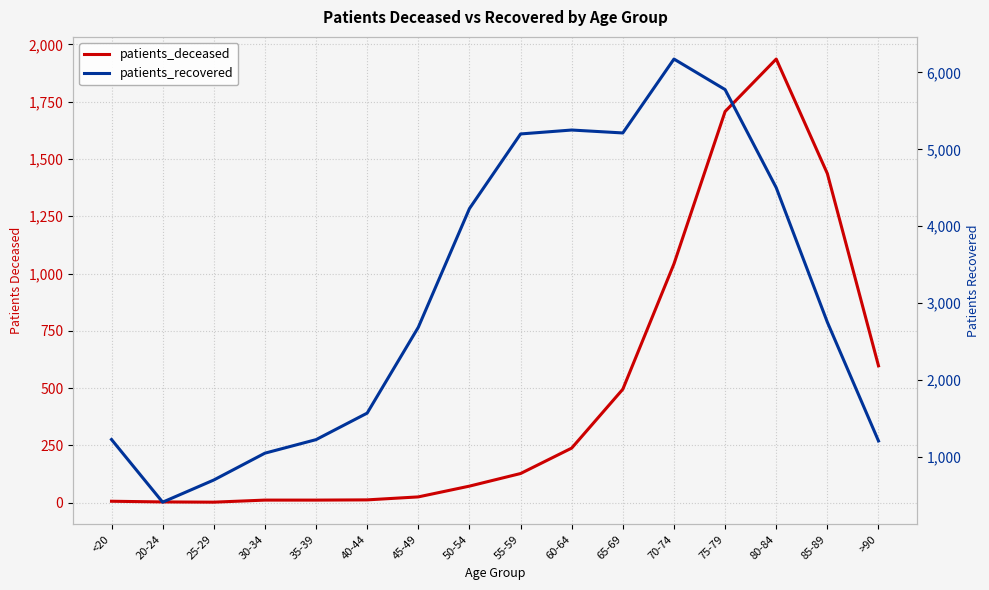

True or false: patients_deceased and patients_recovered cross at least once.

False